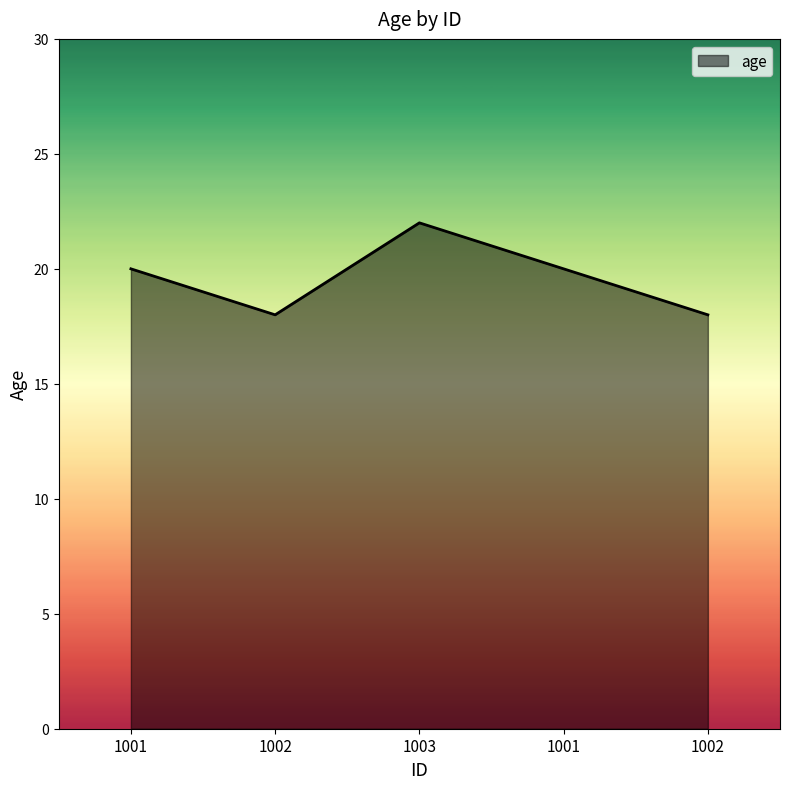

Count the number of data series in this chart.

1